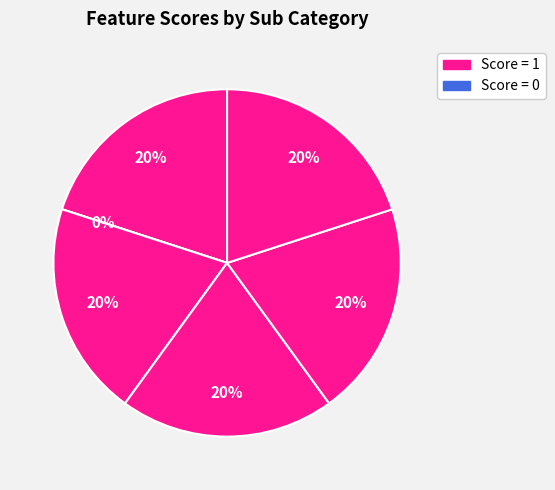

Count the number of slices in the pie.

6